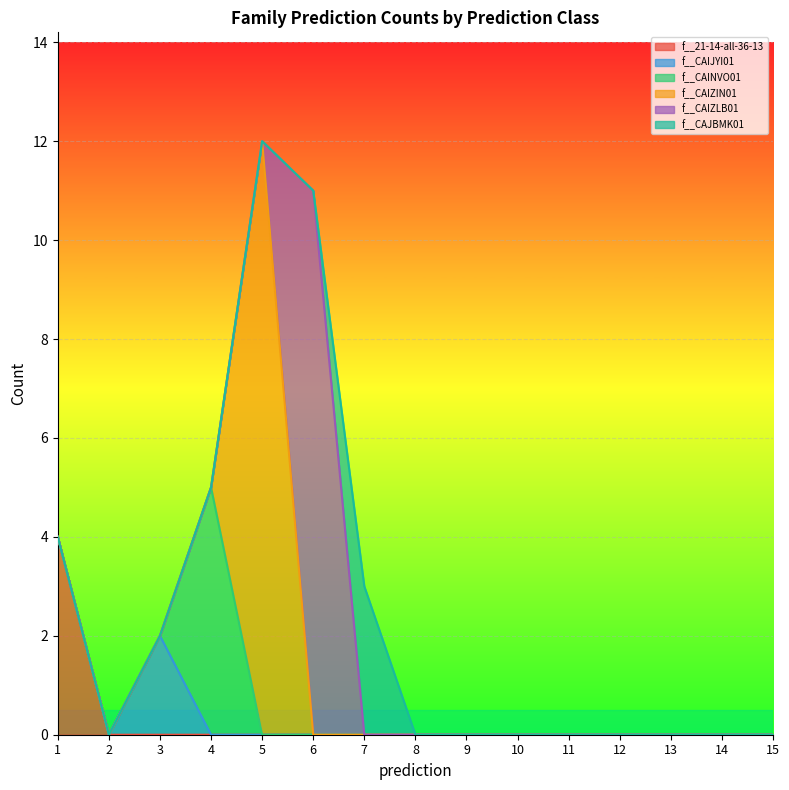

Reading left to right, what are all the values shown in this chart?

f__21-14-all-36-13: 4	0	0	0	0	0	0	0	0	0	0	0	0	0	0
f__CAIJYI01: 0	0	2	0	0	0	0	0	0	0	0	0	0	0	0
f__CAINVO01: 0	0	0	5	0	0	0	0	0	0	0	0	0	0	0
f__CAIZIN01: 0	0	0	0	12	0	0	0	0	0	0	0	0	0	0
f__CAIZLB01: 0	0	0	0	0	11	0	0	0	0	0	0	0	0	0
f__CAJBMK01: 0	0	0	0	0	0	3	0	0	0	0	0	0	0	0